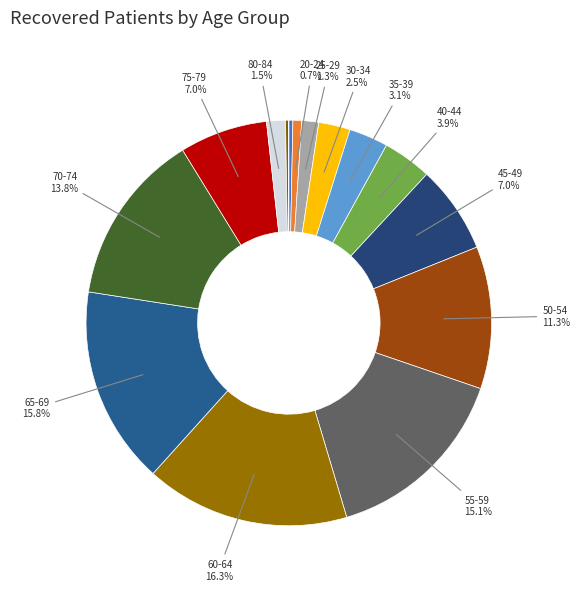

Which category has the biggest portion of the pie?

60-64